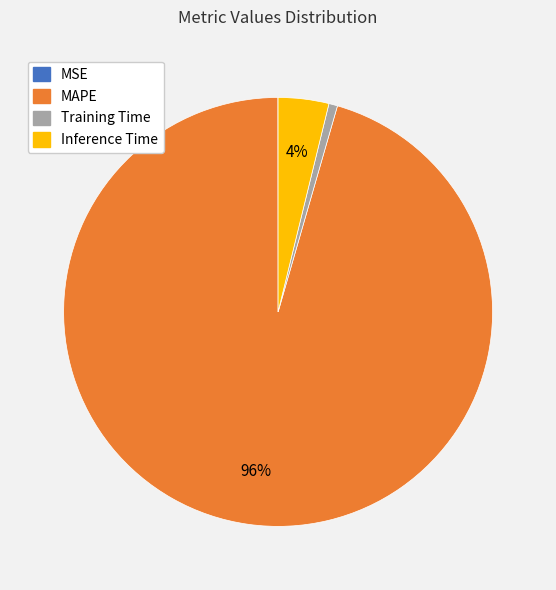

Do MAPE and Inference Time together represent more than half of the pie?

Yes